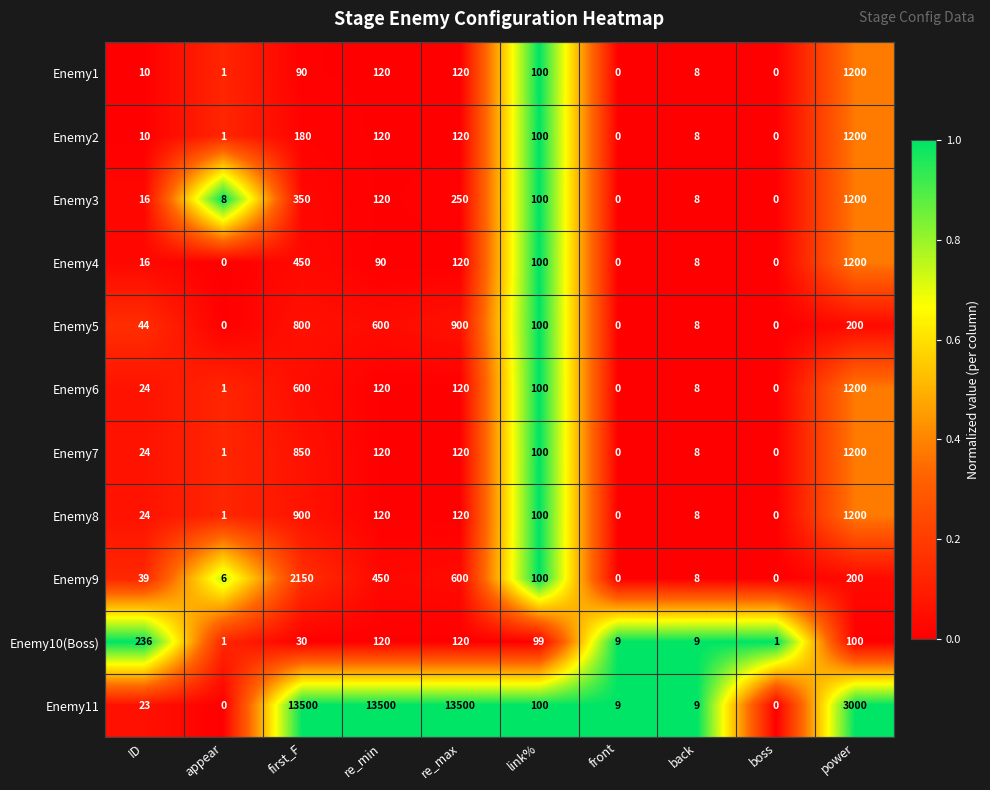

True or false: Enemy1 has a value of 10 at ID.

True